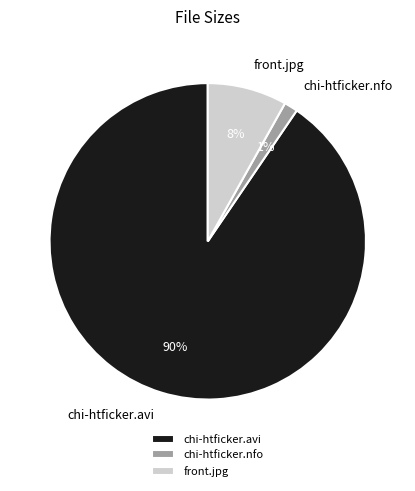

Which category accounts for the majority?

chi-htficker.avi